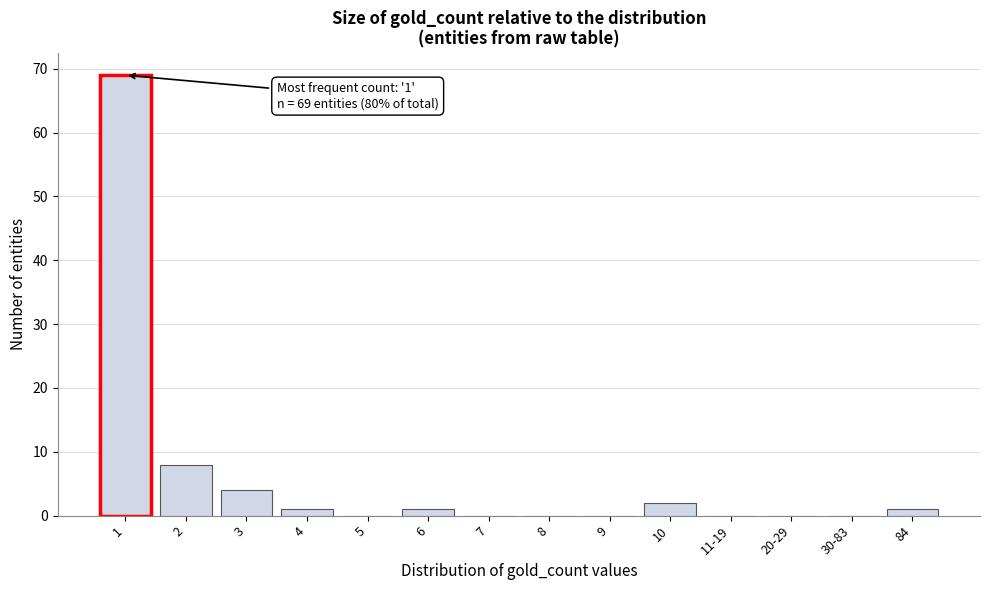

Reading right to left, transcribe all the data shown in this chart.

84=1	30-83=0	20-29=0	11-19=0	10=2	9=0	8=0	7=0	6=1	5=0	4=1	3=4	2=8	1=69